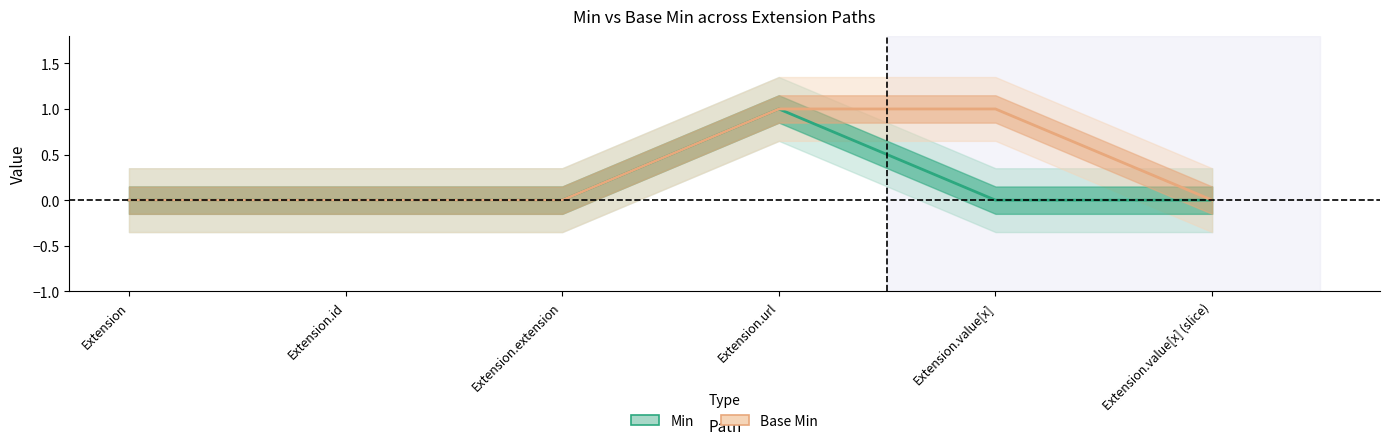

True or false: Base Min has a value of 0 at Extension.value[x] (slice).

True